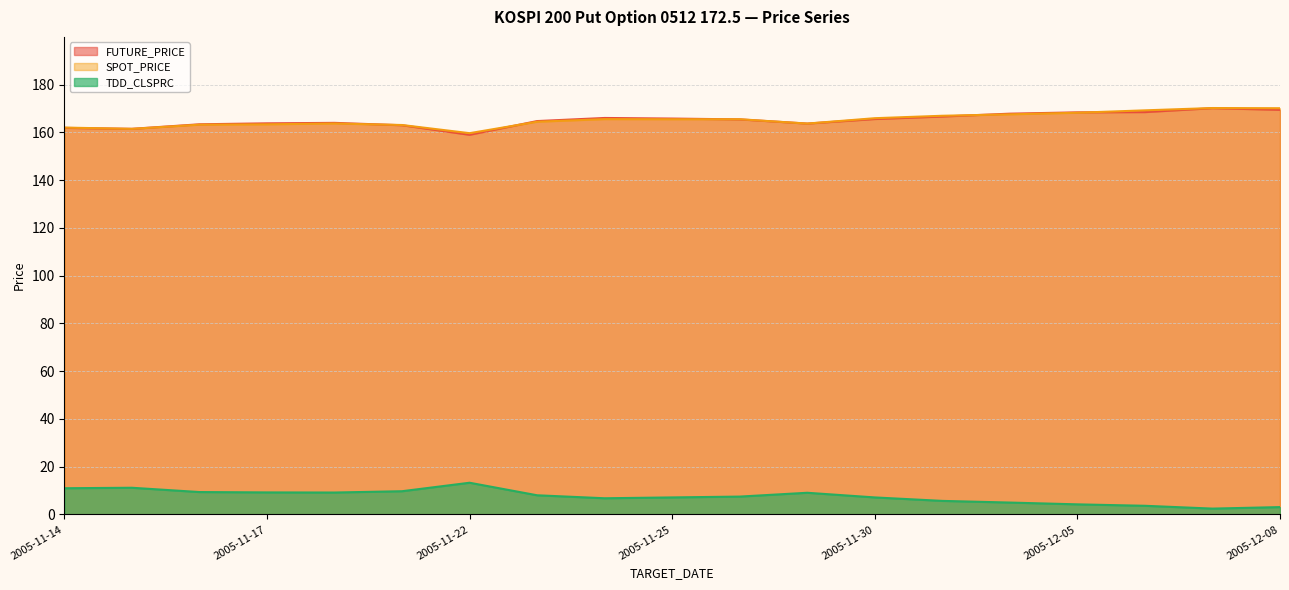

What is the spread (max minus min) of values at 2005-11-15?

150.3